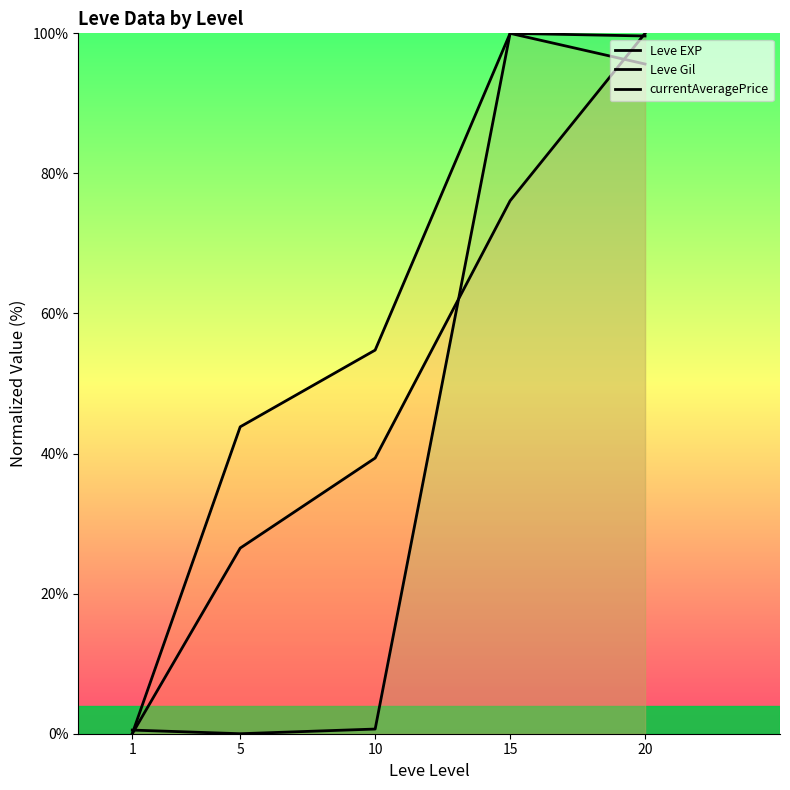

How many series are shown in this chart?

3